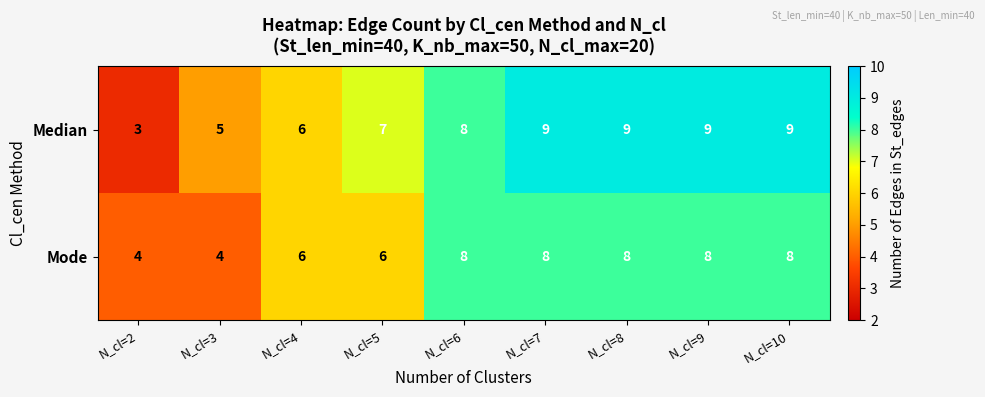

How many series are shown in this chart?

2